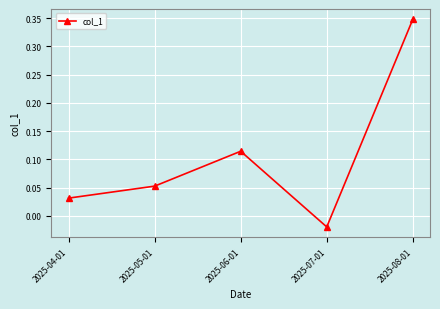

At which category does the data reach its first local peak?

2025-06-01